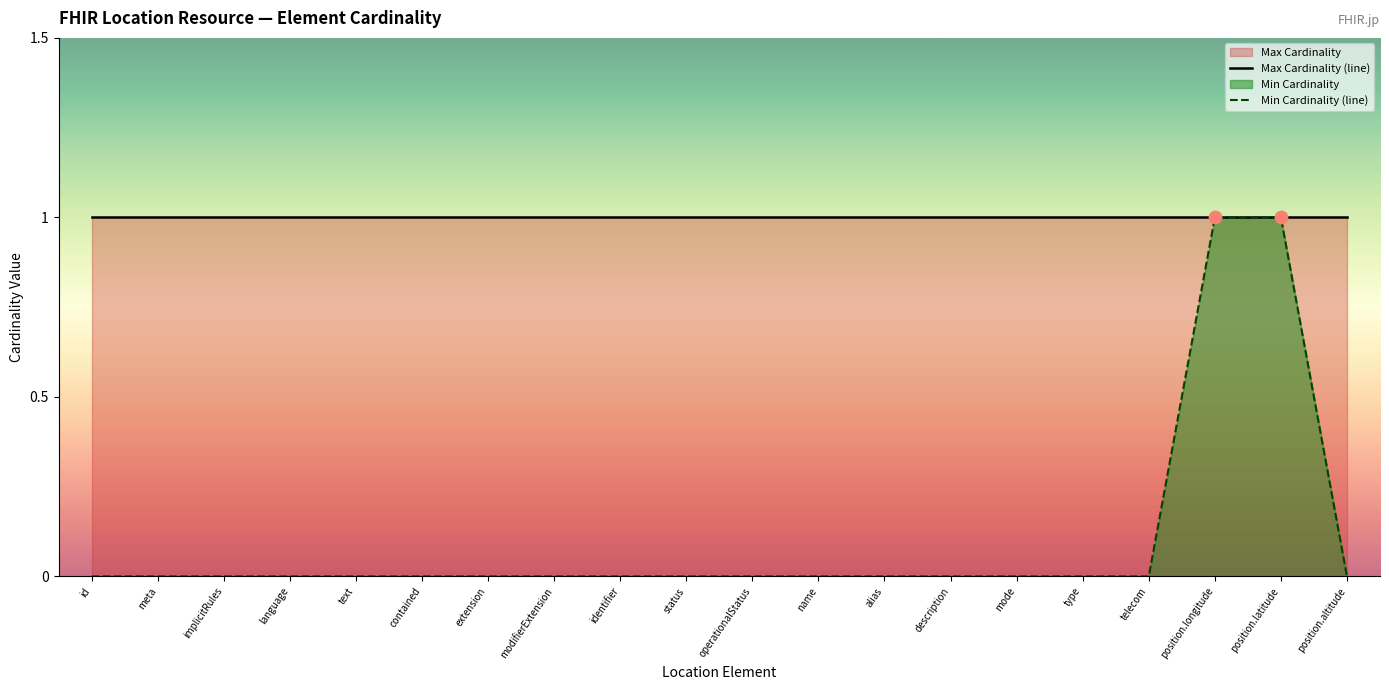

Which series has the largest total across all categories?

Max Cardinality (line)